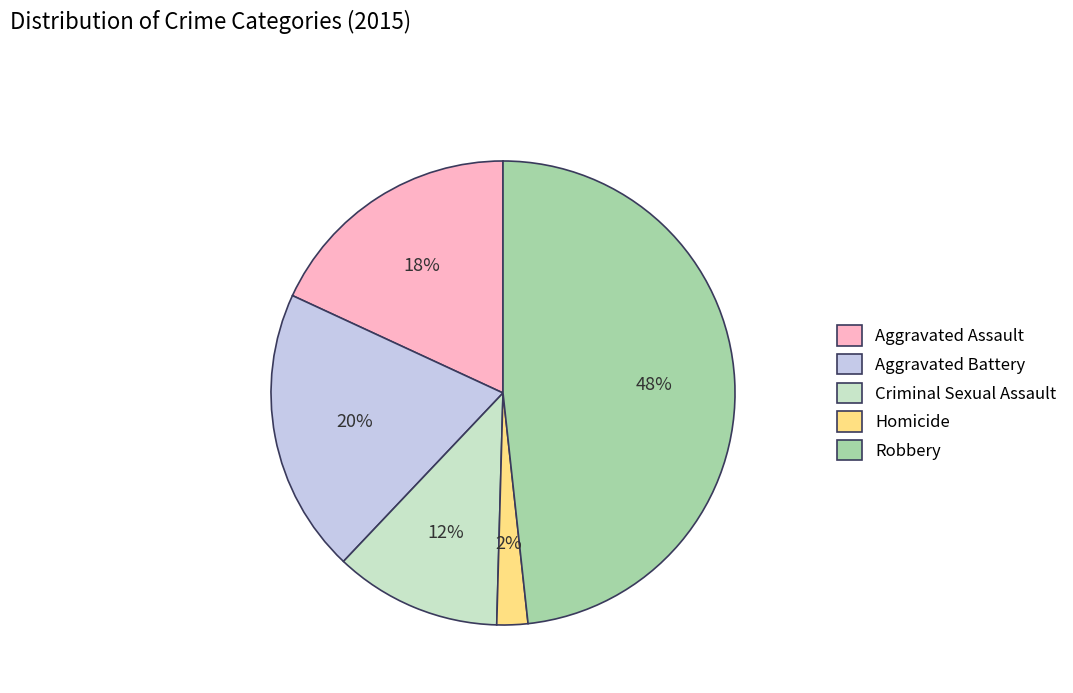

Is it true that Criminal Sexual Assault is 12% of the pie?

True